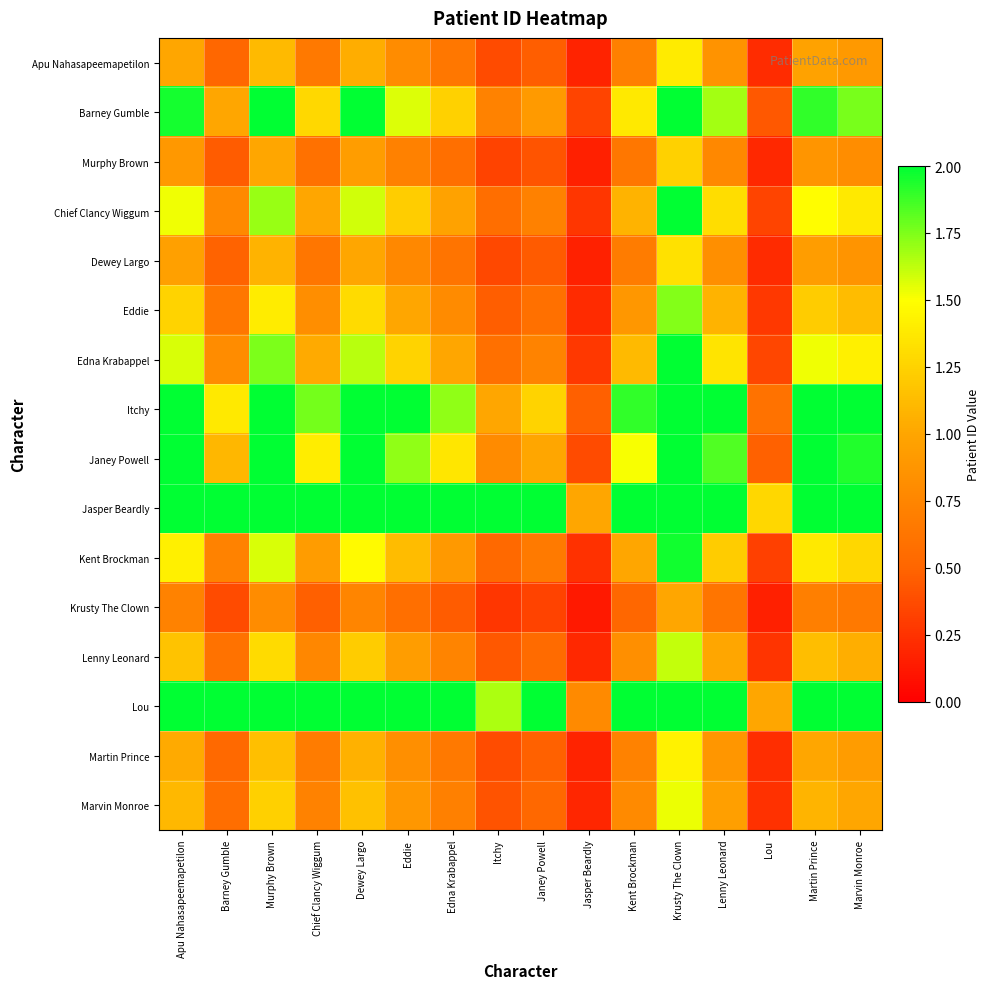

At which category is the sum across all series the highest?

Krusty The Clown